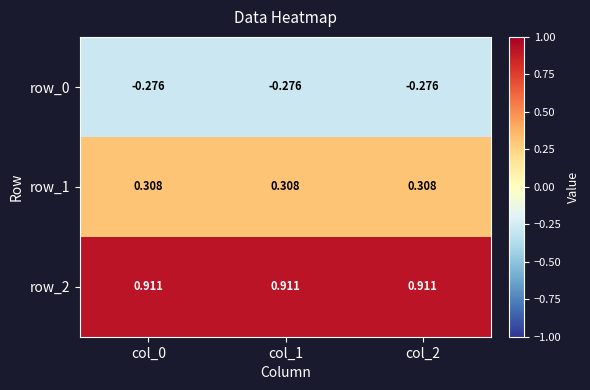

Is the value of row_1 at col_1 greater than the value of row_0 at col_0?

Yes